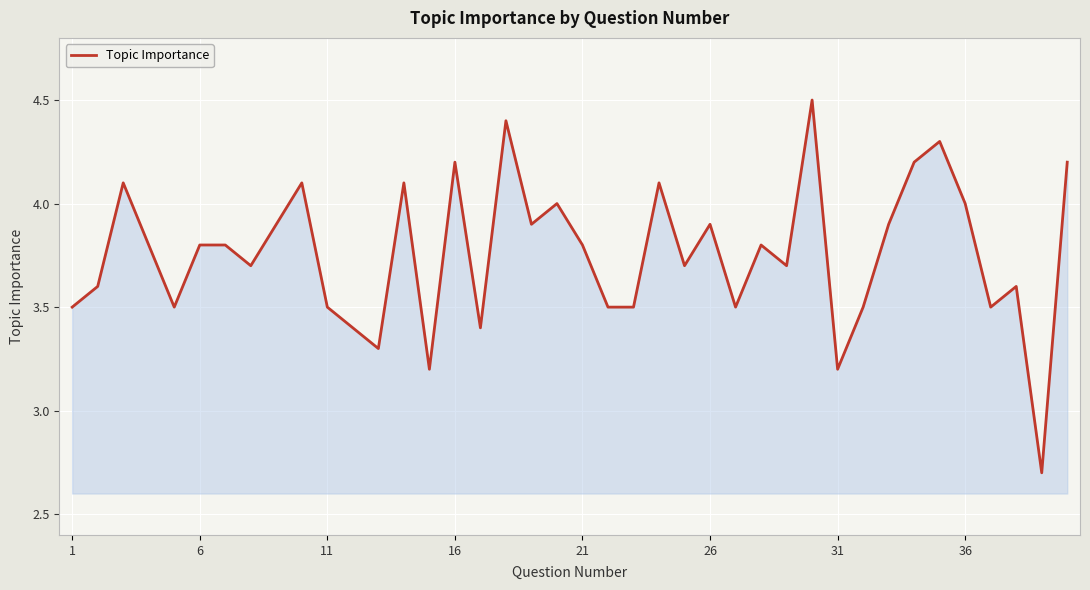

What is the smallest value displayed?

2.7